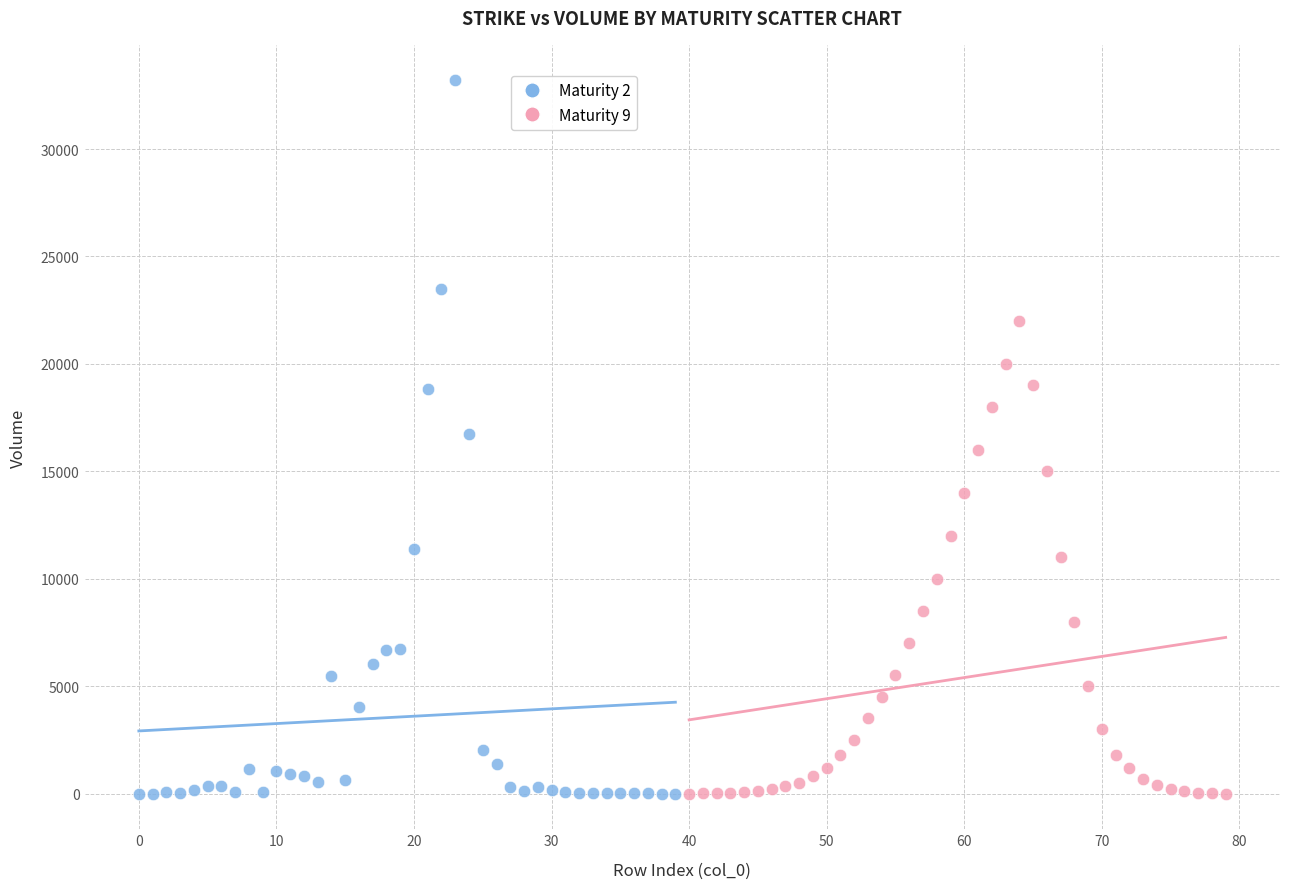

Which series has the largest Y range (max minus min)?

Maturity 2